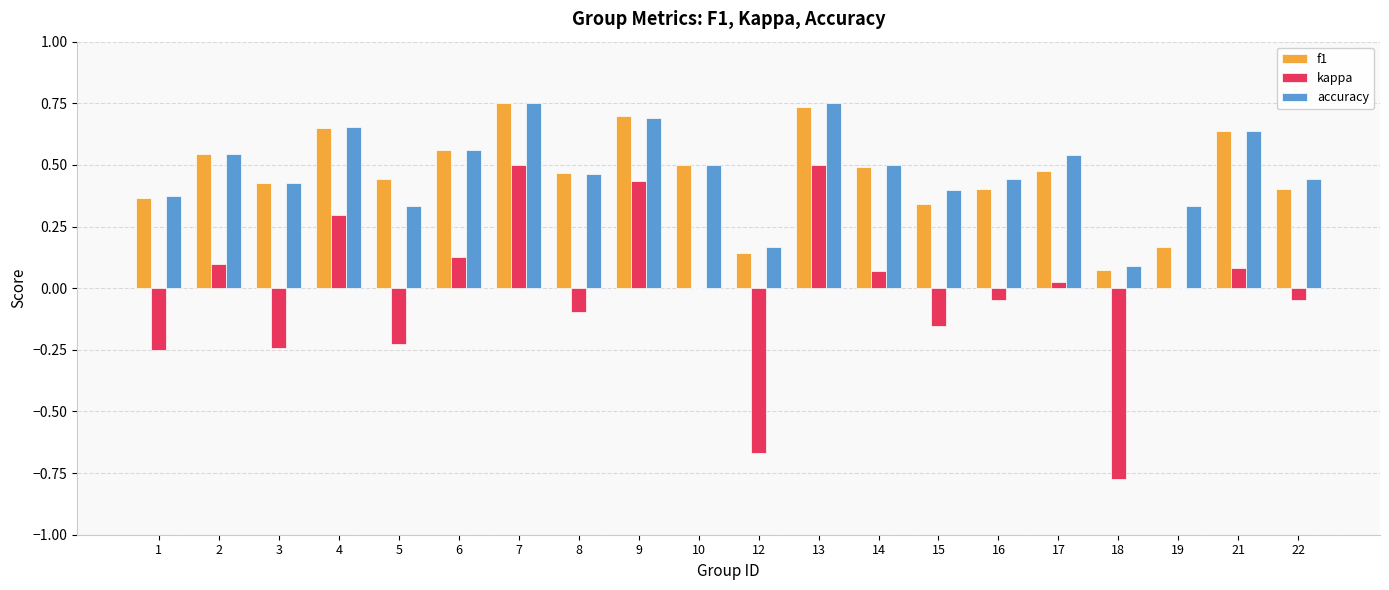

What is the sum of all f1 values?

9.3